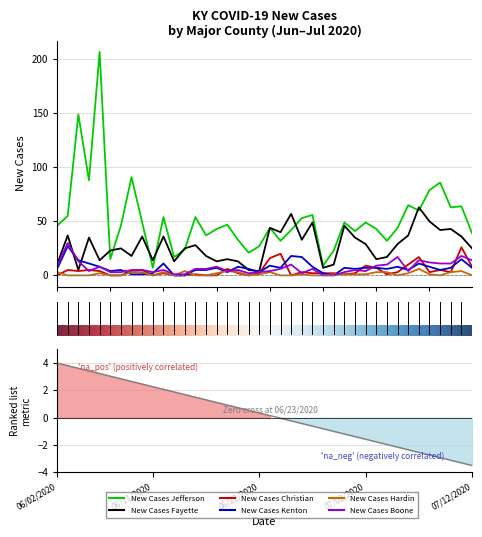

How many values in the New Cases Jefferson series are below 46?

19